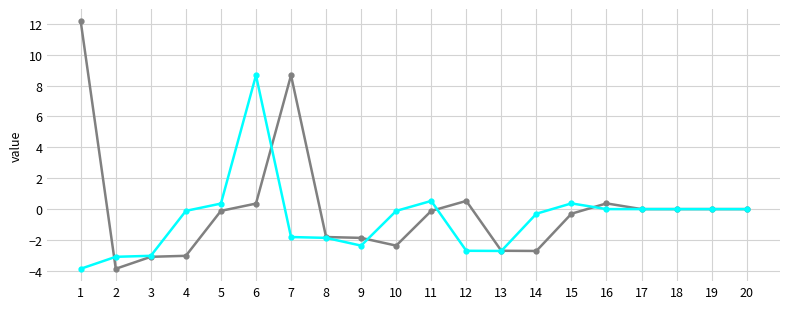

At which category does the chart reach its peak across all series?

1